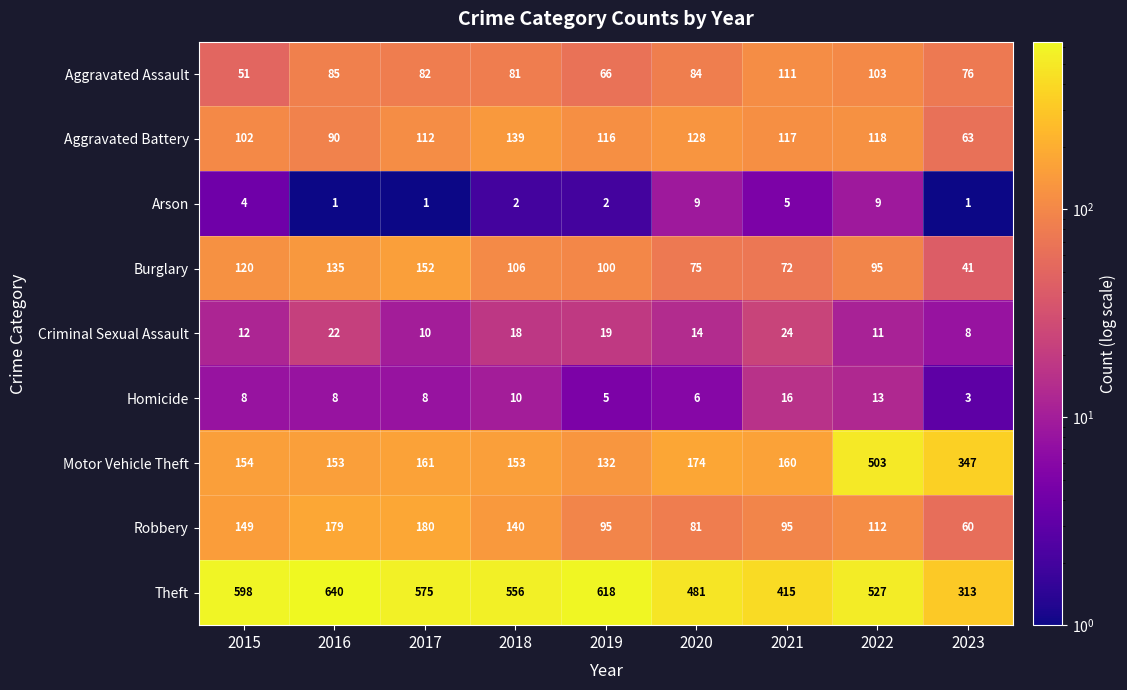

What is the sum of the Robbery values at 2018 and 2022?

252